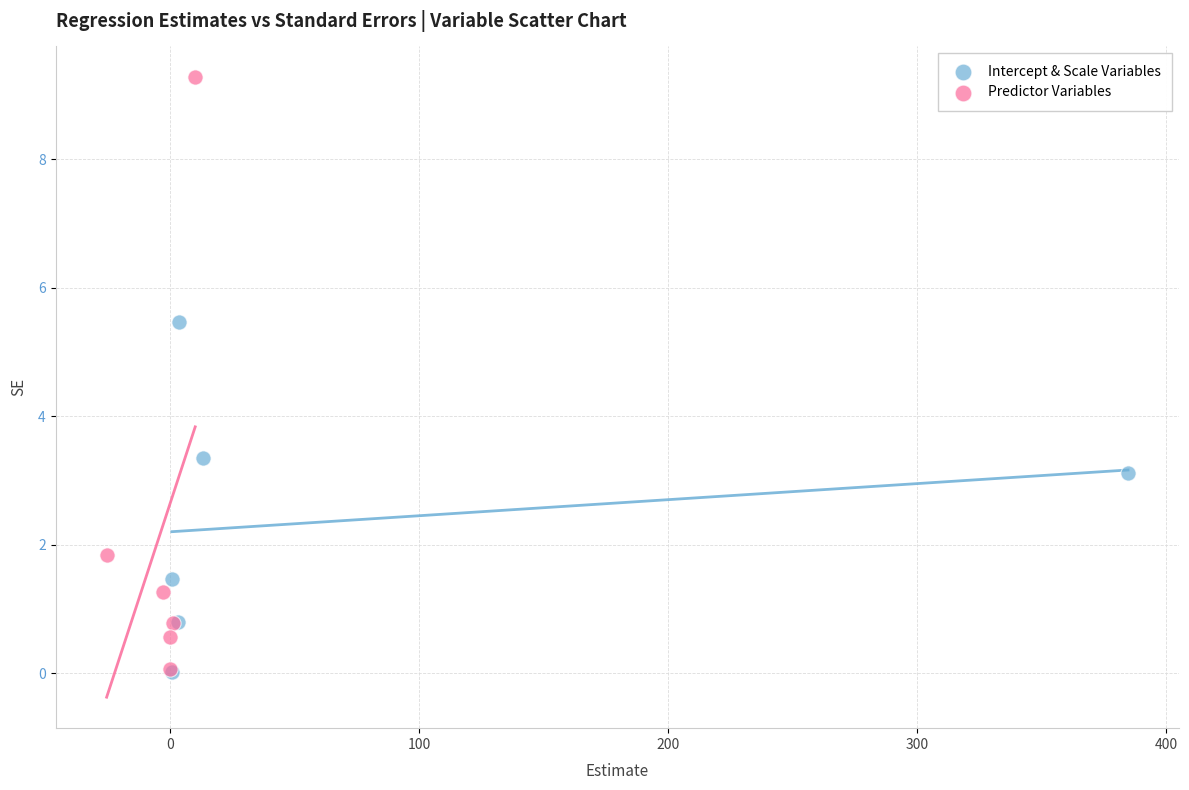

Which series reaches the maximum Y coordinate?

Predictor Variables